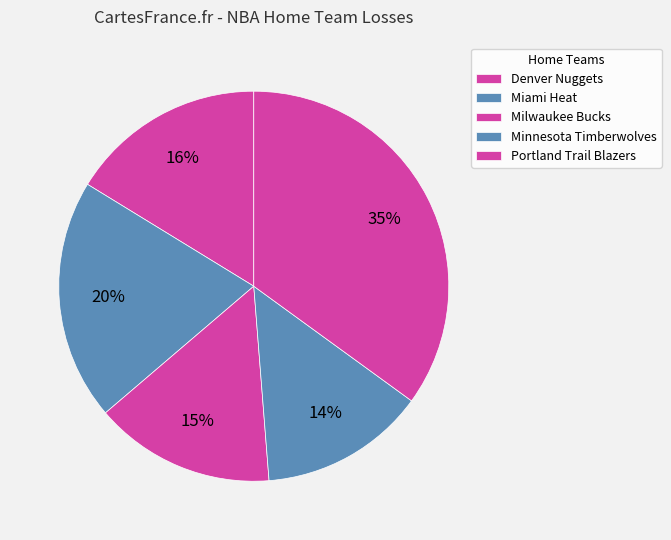

Is Miami Heat the majority of the pie?

No